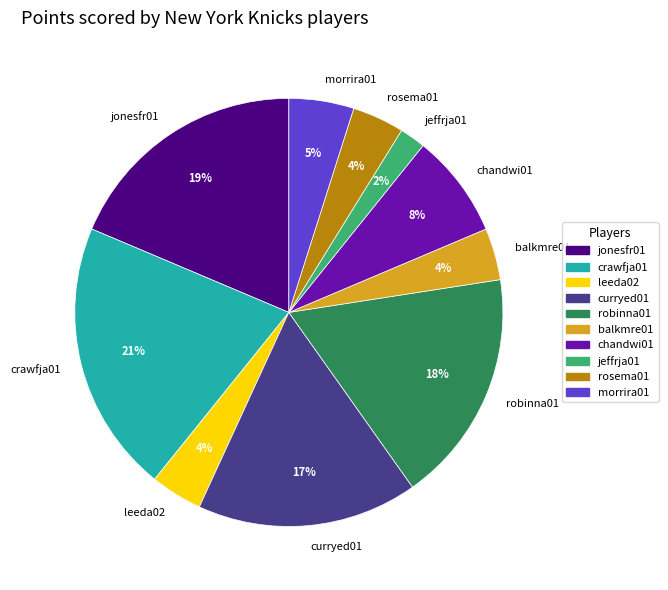

Which has a higher value, jeffrja01 or crawfja01?

crawfja01